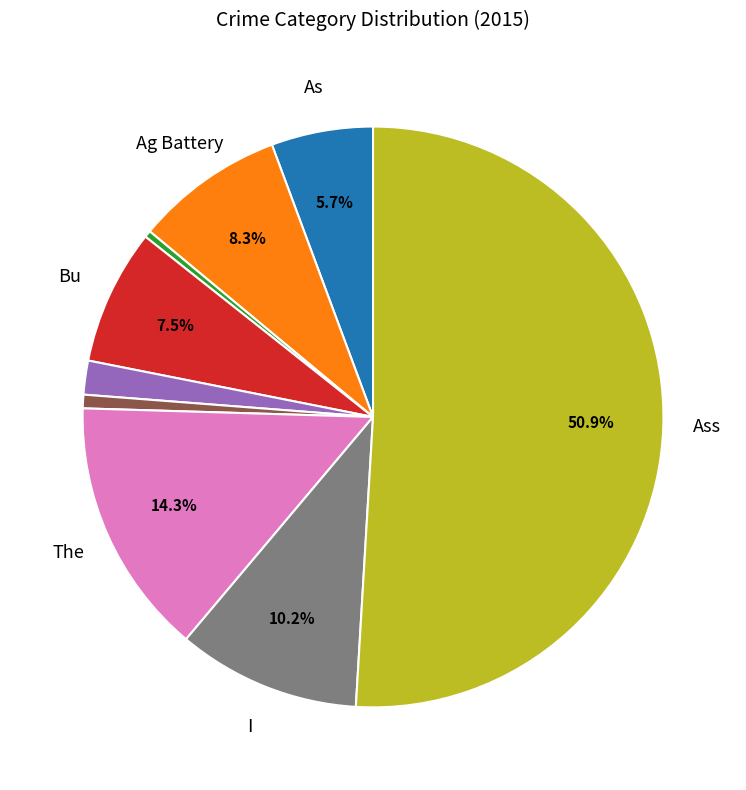

How many slices are in this pie chart?

9